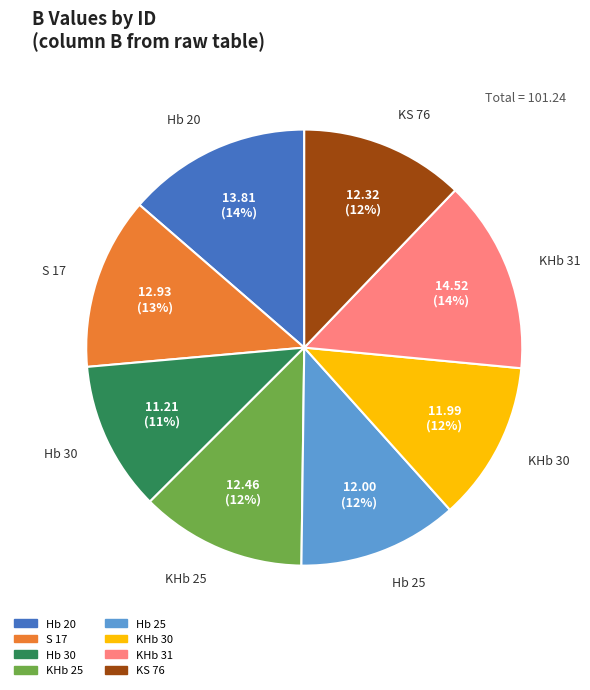

To the nearest percent, what portion does KHb 31 represent?

14%